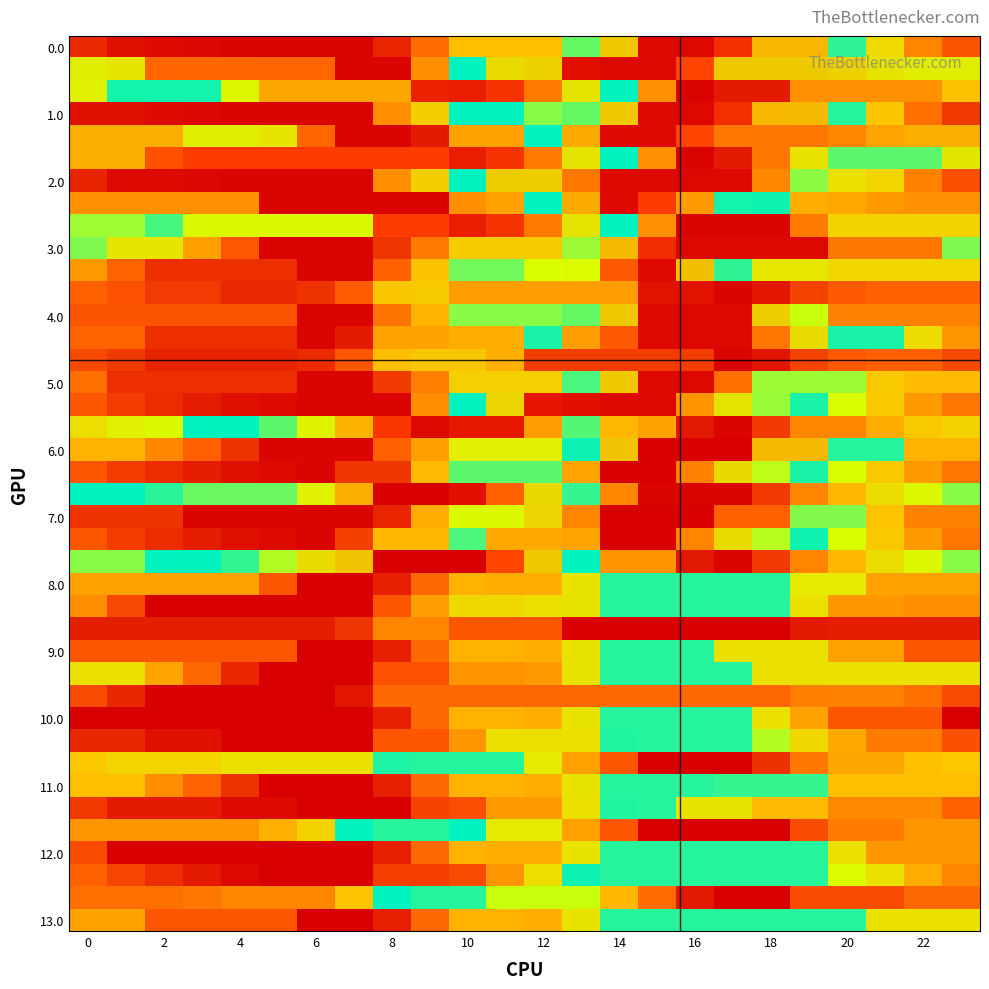

At which category is the sum across all series the highest?

14